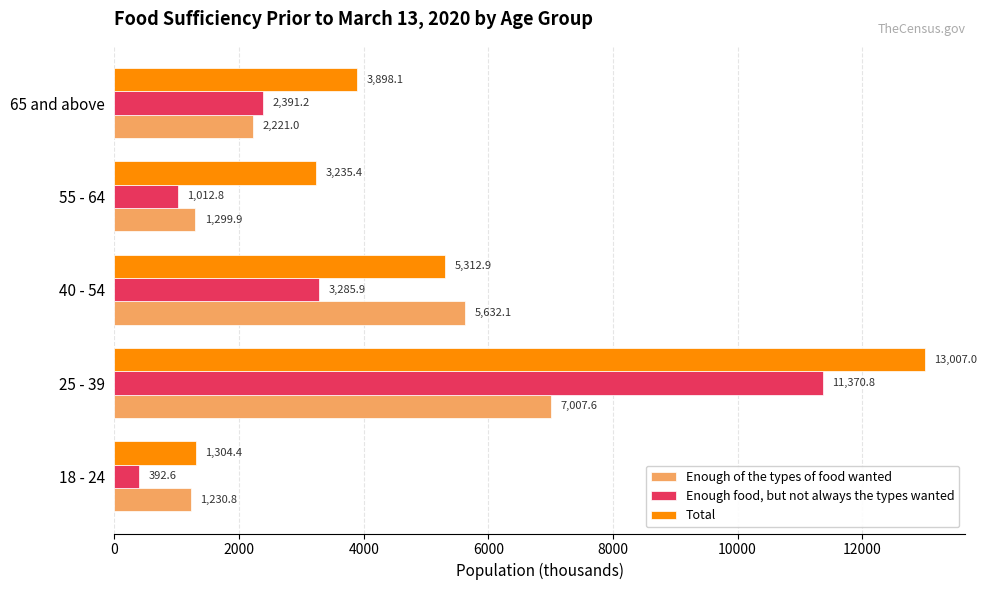

At which category is the sum across all series the highest?

25 - 39